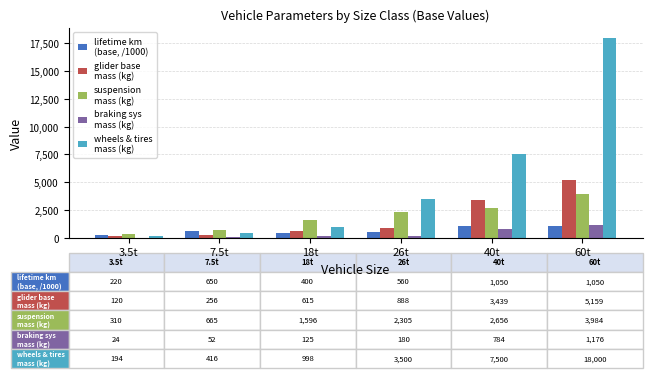

What is the greatest value displayed?

18000